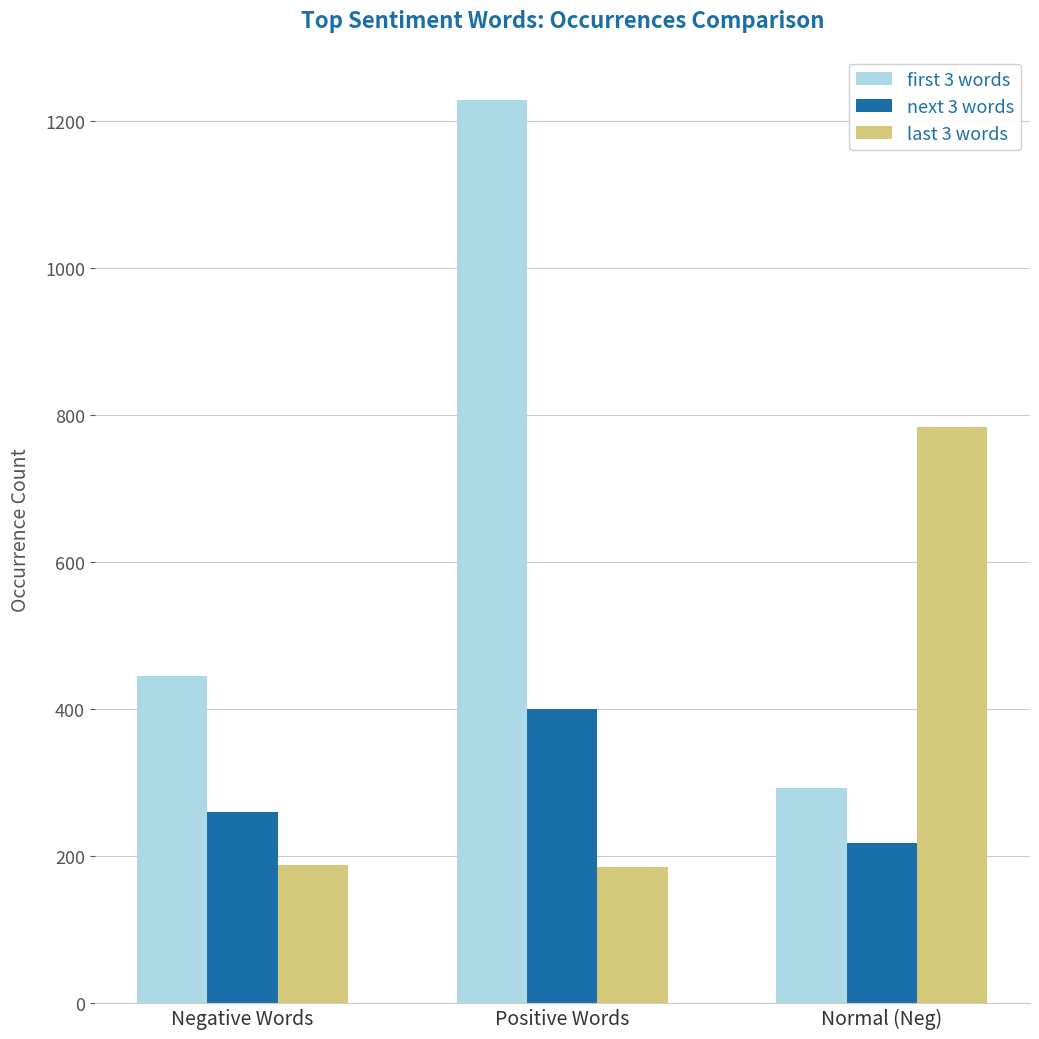

What is the difference between the next 3 words values at Normal (Neg) and Negative Words?

42